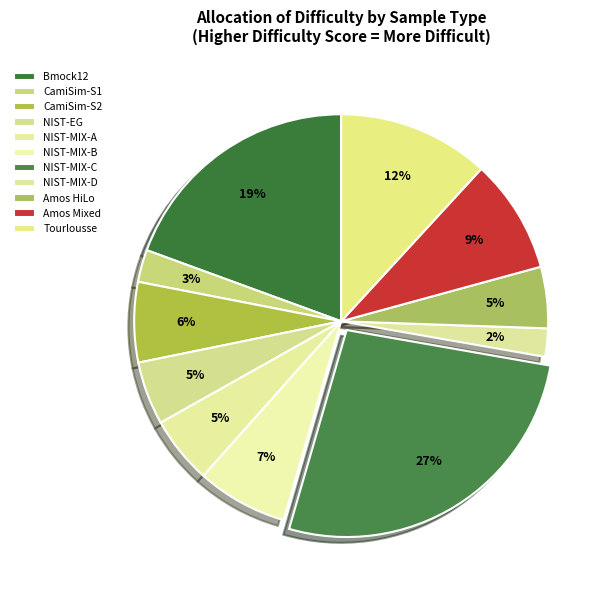

How many slices are in this pie chart?

11